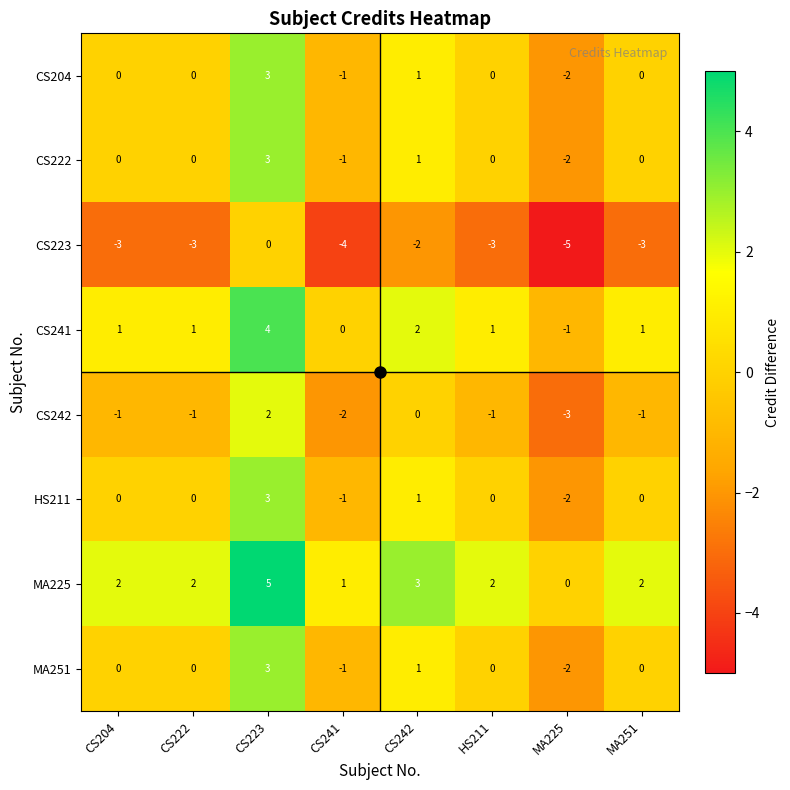

Which category has the highest value across all series?

CS223